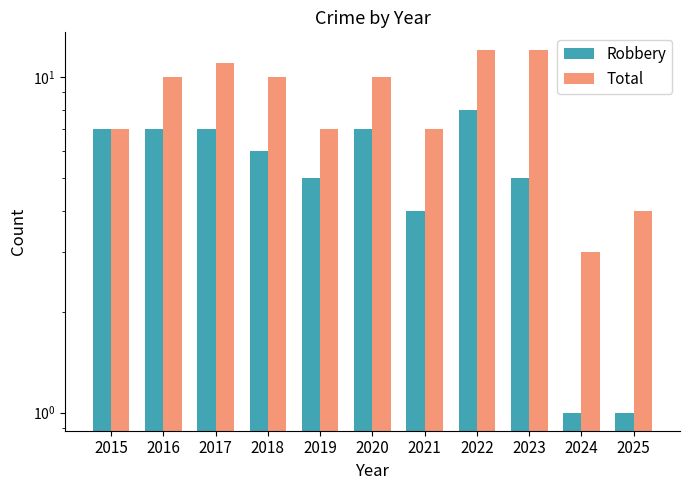

How many bars are there in total?

22